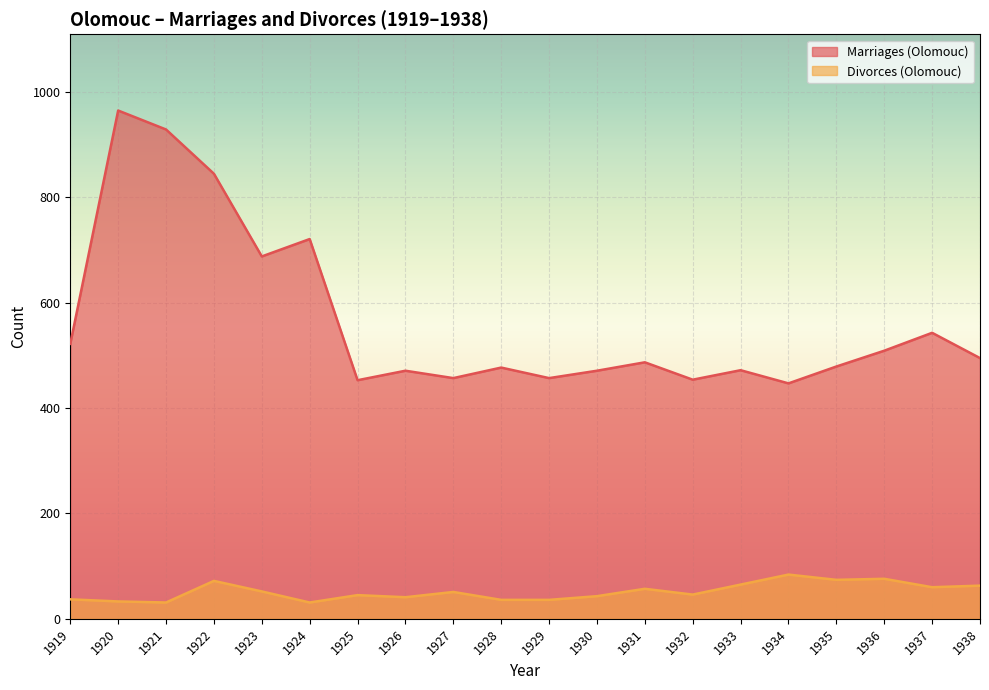

Which category has the lowest value across all series?

1921